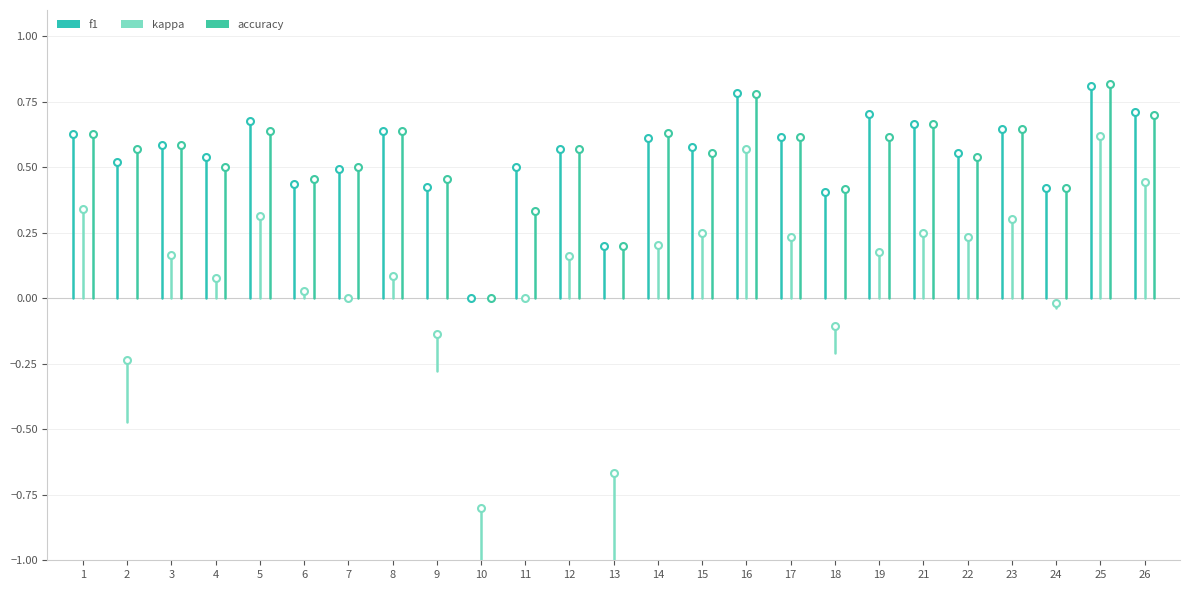

What is the highest value of the f1 series?

0.8